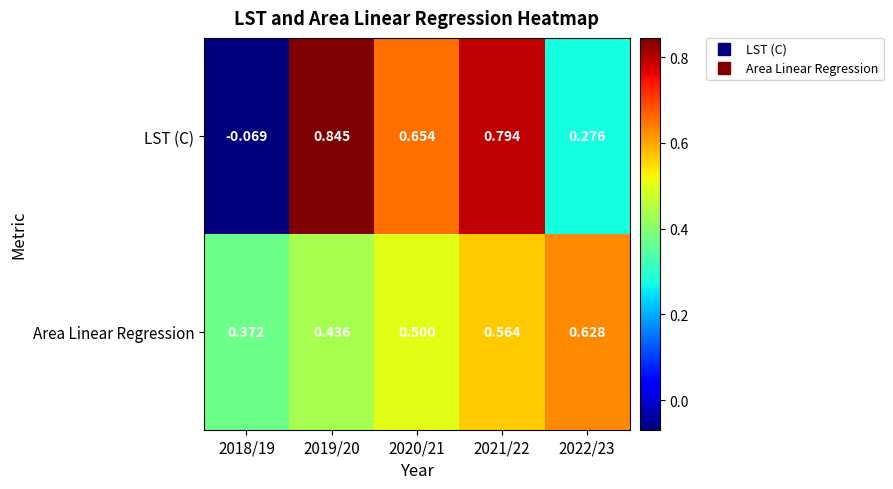

Between 2018/19 and 2020/21, which series saw the biggest shift?

LST (C)